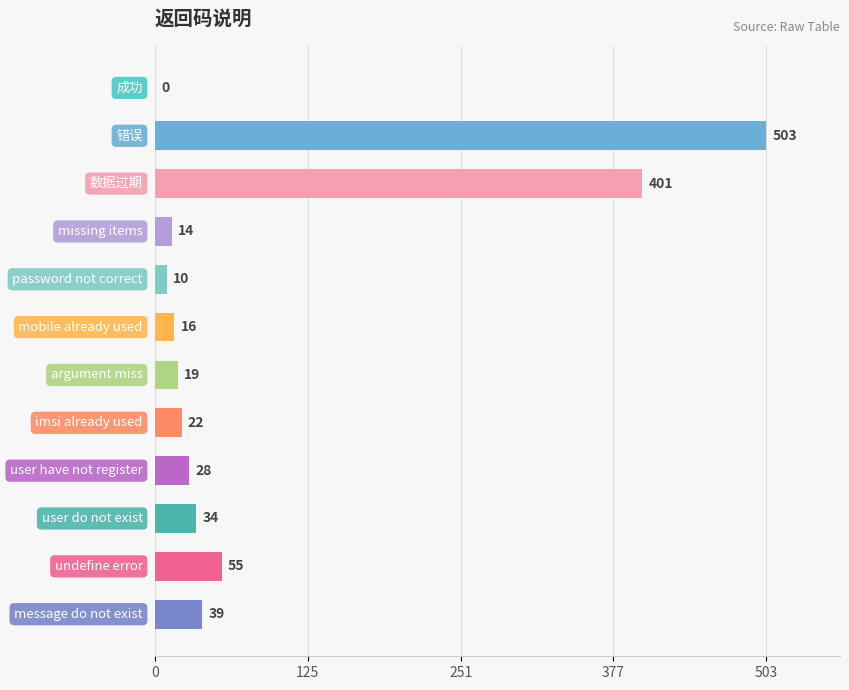

What is the greatest value displayed?

503